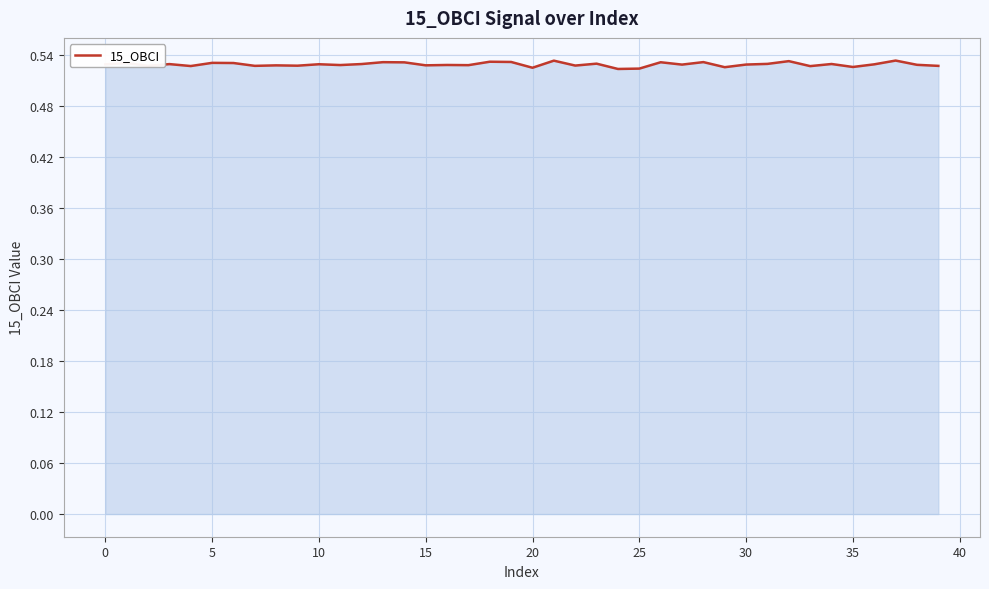

How many lines are shown in the chart?

1